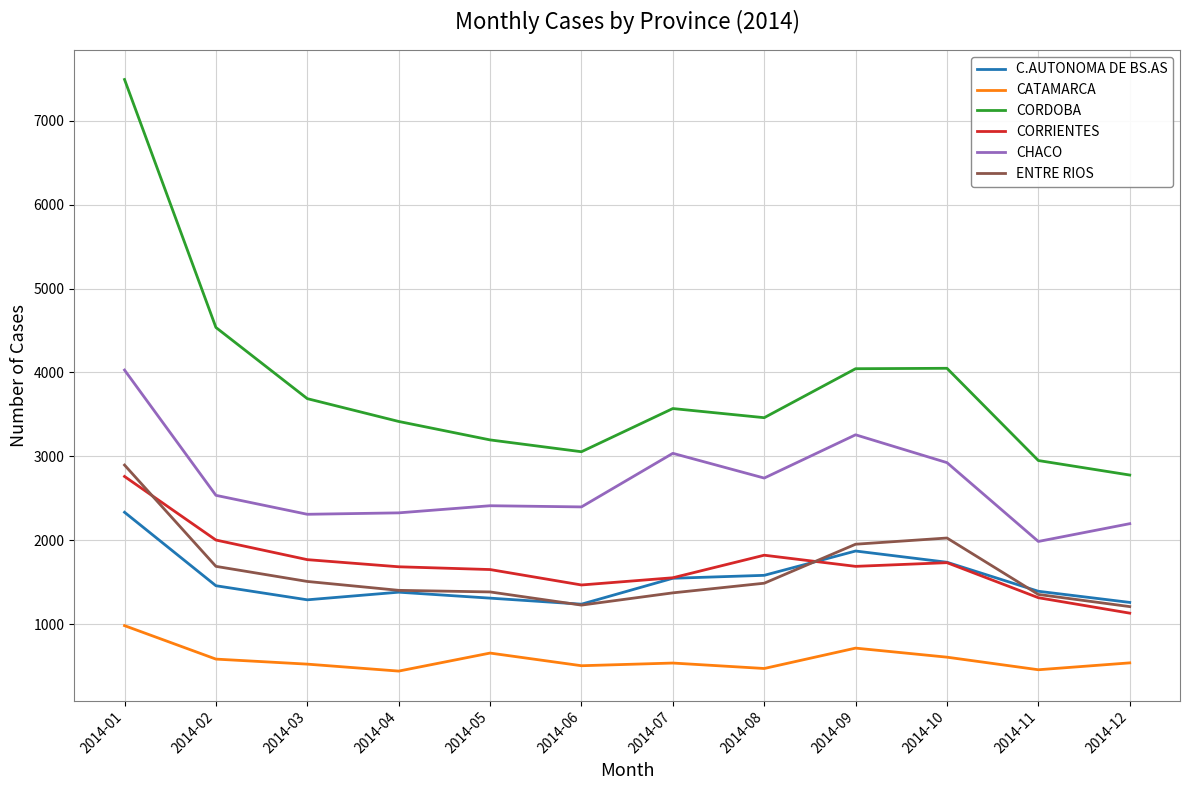

Rank the series at 2014-01 from lowest to highest value.

CATAMARCA, C.AUTONOMA DE BS.AS, CORRIENTES, ENTRE RIOS, CHACO, CORDOBA